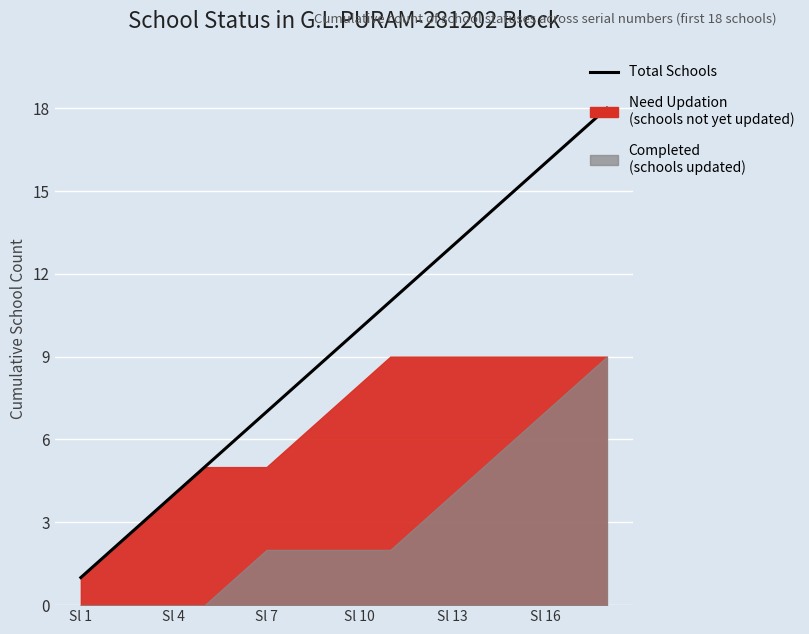

Which has a higher value, 8 or 10?

10